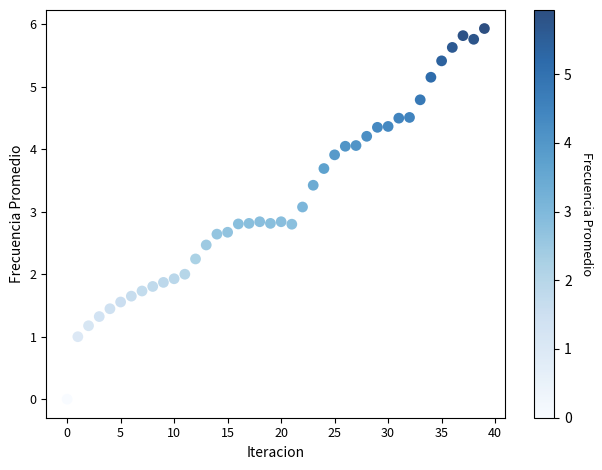

What is the range of Y values (max minus min)?

5.9